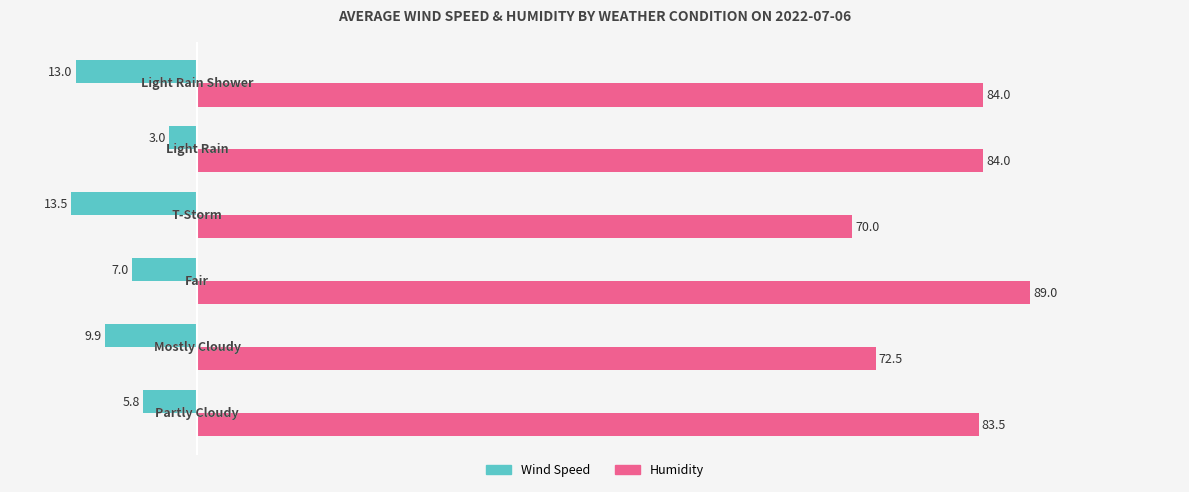

Which series has the widest spread of values?

Humidity